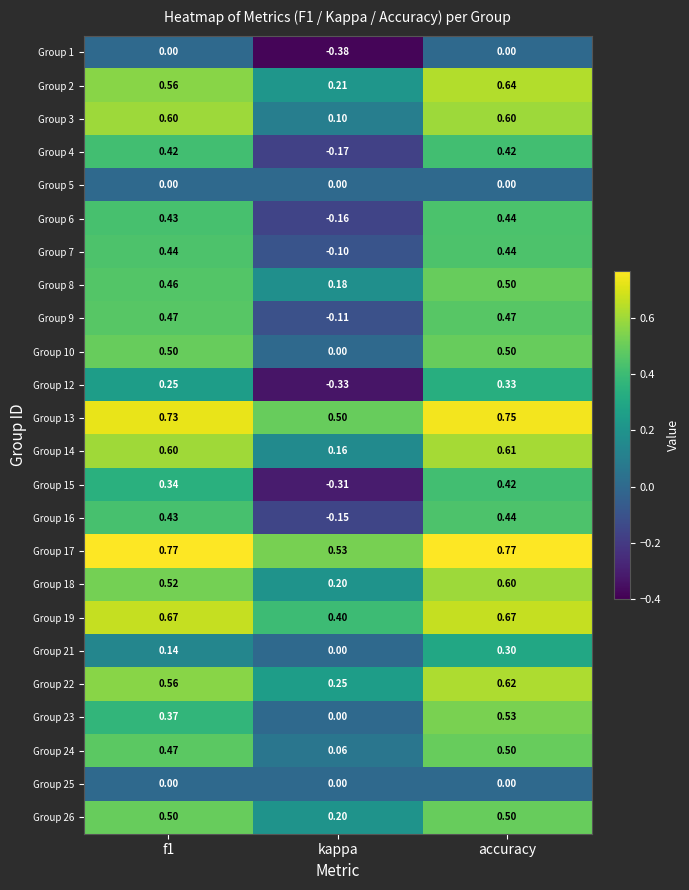

At which category is the sum across all series the highest?

accuracy